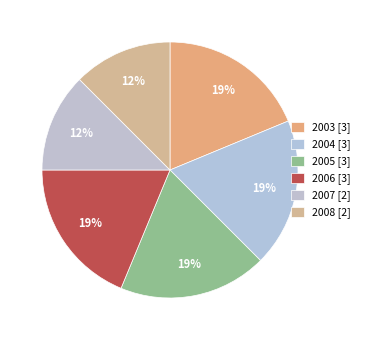

Is it true that 2007 is 12% of the pie?

True